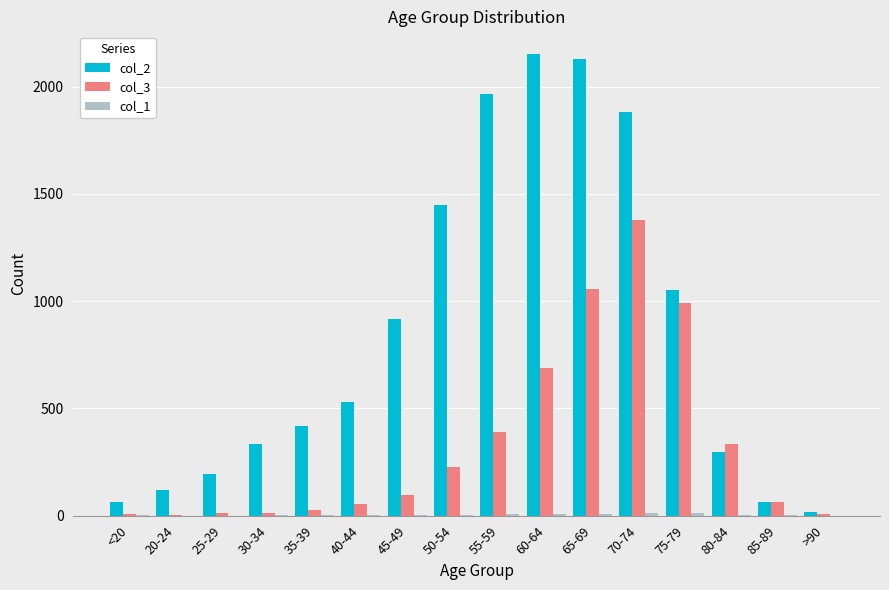

Is the value of col_2 at 35-39 greater than the value of col_3 at >90?

Yes